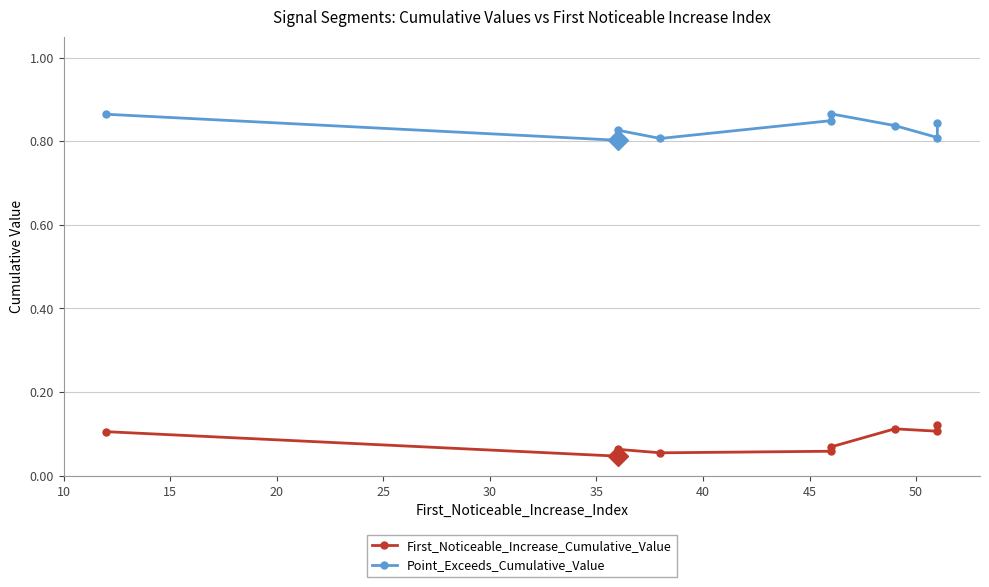

Count the Point_Exceeds_Cumulative_Value values in the range 0 to 1.

10